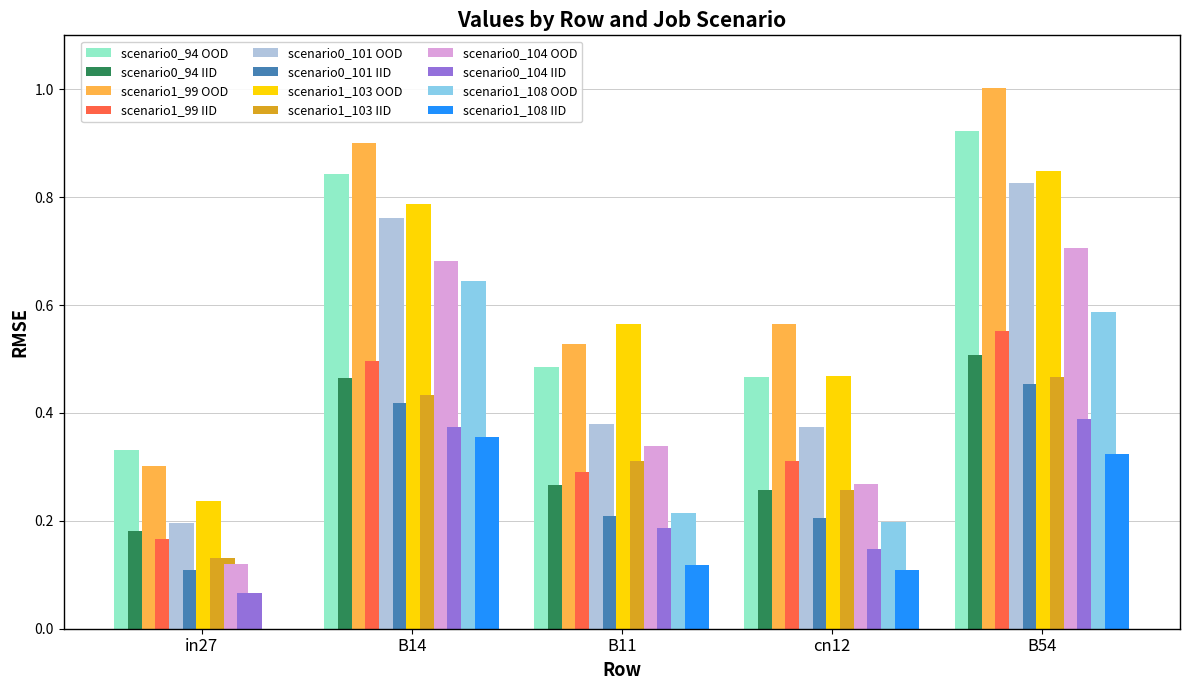

Between in27 and B14, which series saw the biggest shift?

scenario1_108 OOD